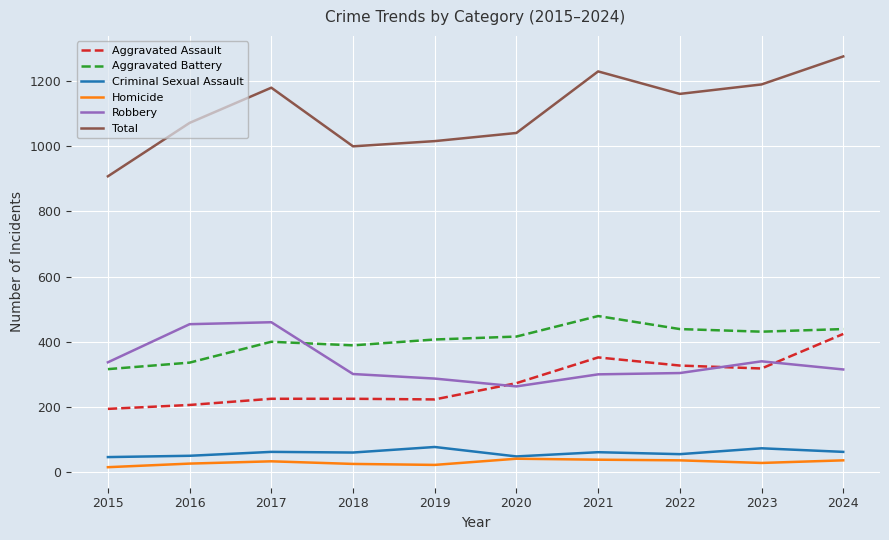

Which series changed the most between 2021 and 2022?

Total